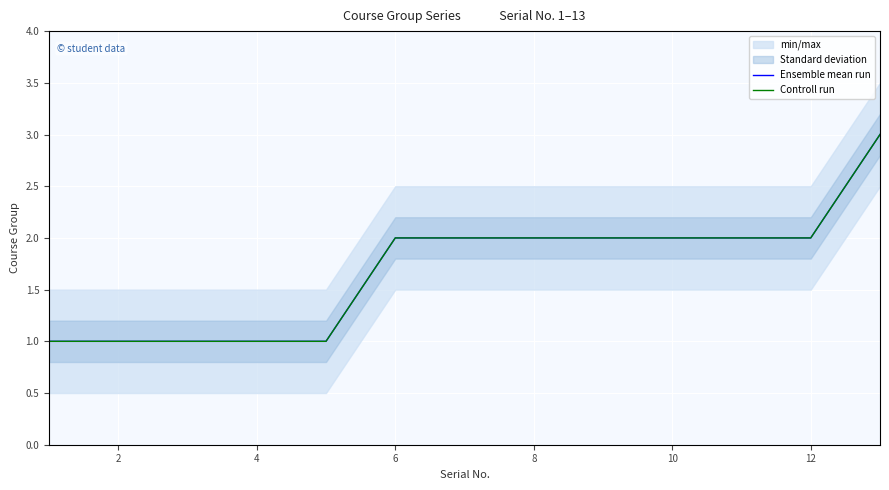

How many data points in Ensemble mean run are less than 2?

5